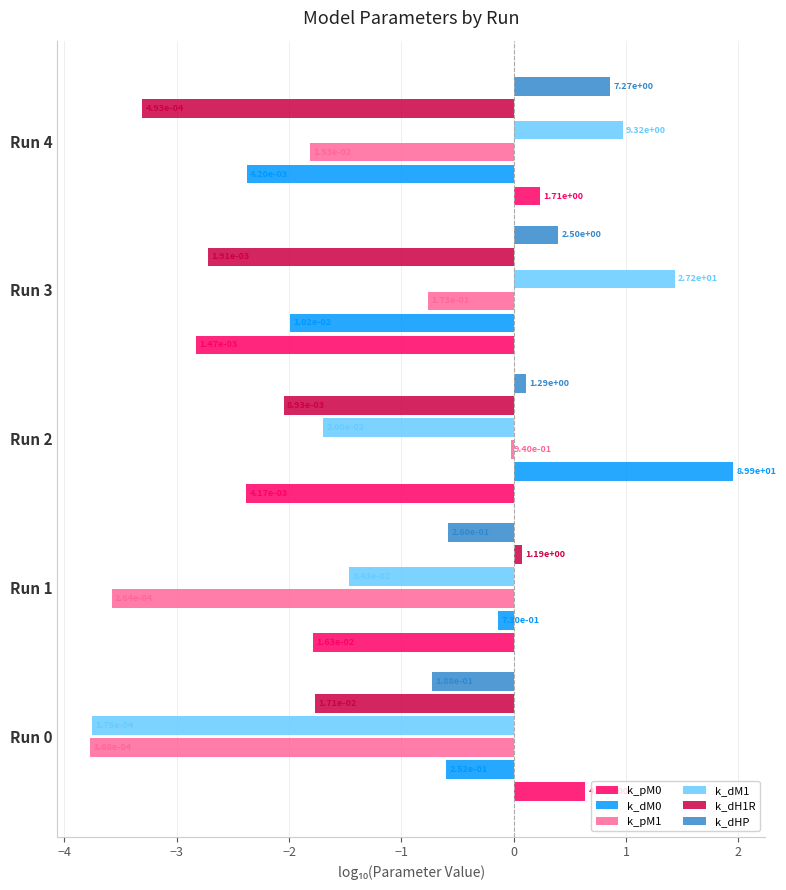

What is the total value across all series at Run 4?

-5.4